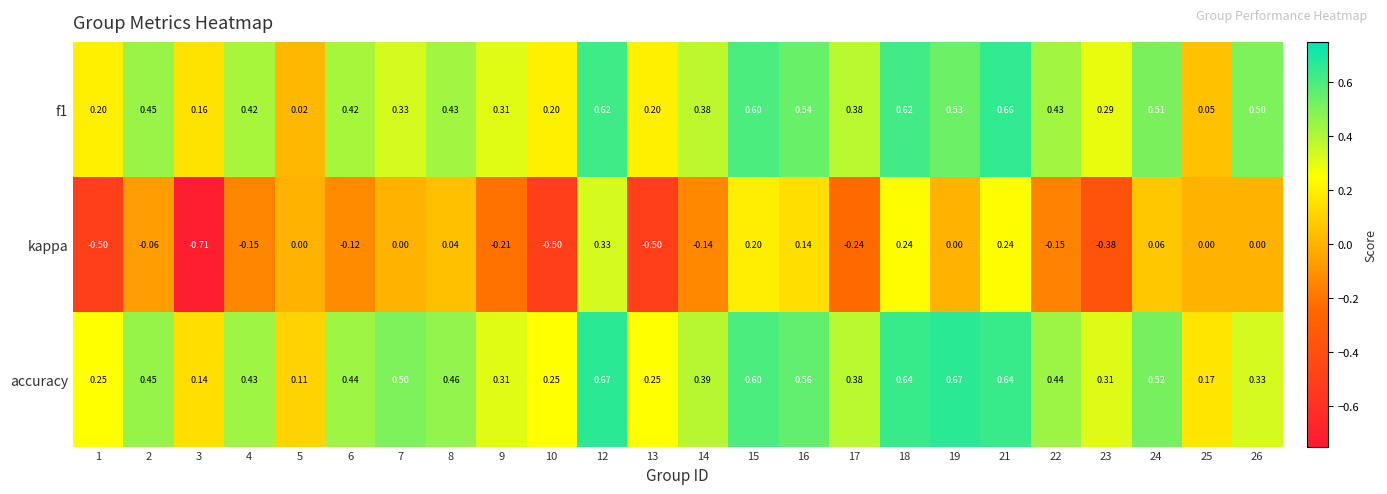

Which series has the widest spread of values?

kappa